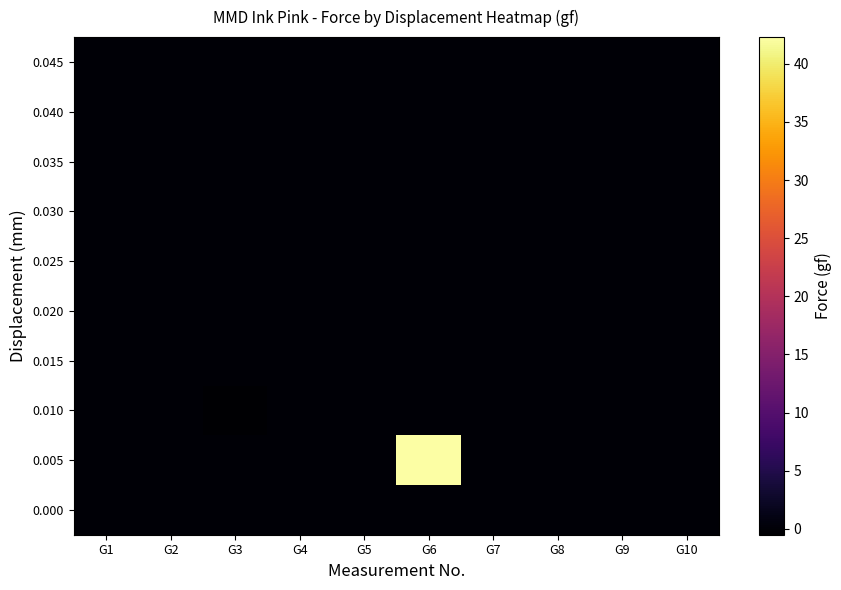

Reading right to left, what are all the values shown in this chart?

0.000: G10=0.0	G9=0.0	G8=0.0	G7=0.0	G6=0.0	G5=0.0	G4=0.0	G3=0.0	G2=0.0	G1=-0.1
0.005: G10=0.0	G9=0.0	G8=0.0	G7=0.0	G6=42.3	G5=0.0	G4=0.0	G3=0.0	G2=0.0	G1=0.0
0.010: G10=0.0	G9=0.0	G8=0.0	G7=0.0	G6=0.0	G5=0.0	G4=0.0	G3=-0.5	G2=0.0	G1=0.0
0.015: G10=0.0	G9=0.0	G8=0.0	G7=0.0	G6=0.0	G5=0.0	G4=0.0	G3=0.0	G2=0.0	G1=0.0
0.020: G10=0.0	G9=0.0	G8=0.0	G7=0.0	G6=0.0	G5=0.0	G4=0.0	G3=0.0	G2=0.0	G1=0.0
0.025: G10=0.0	G9=0.0	G8=0.0	G7=0.0	G6=0.0	G5=0.0	G4=0.0	G3=0.0	G2=0.0	G1=0.0
0.030: G10=0.0	G9=0.0	G8=0.0	G7=0.0	G6=0.0	G5=0.0	G4=0.0	G3=0.0	G2=0.0	G1=0.0
0.035: G10=0.0	G9=0.0	G8=0.0	G7=0.0	G6=0.0	G5=0.0	G4=0.0	G3=0.0	G2=0.0	G1=0.0
0.040: G10=0.0	G9=0.0	G8=0.0	G7=0.0	G6=0.0	G5=0.0	G4=0.0	G3=0.0	G2=0.0	G1=0.0
0.045: G10=0.0	G9=0.0	G8=0.0	G7=0.0	G6=0.0	G5=0.0	G4=0.0	G3=0.0	G2=0.0	G1=0.0